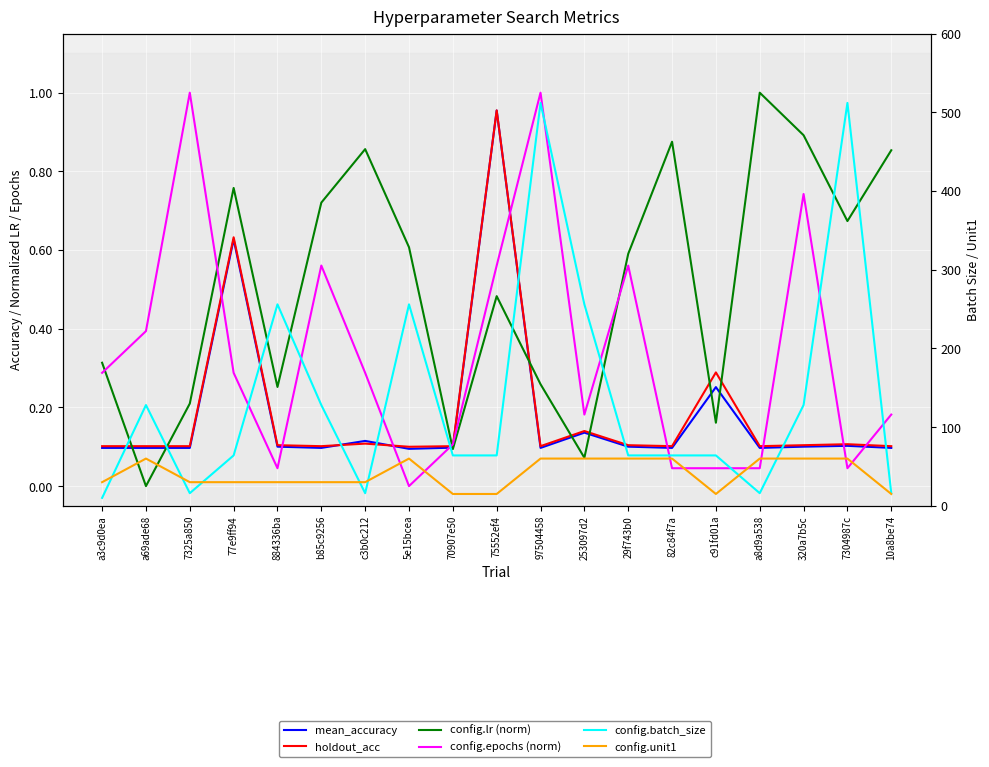

True or false: config.batch_size and config.epochs (norm) cross at least once.

False